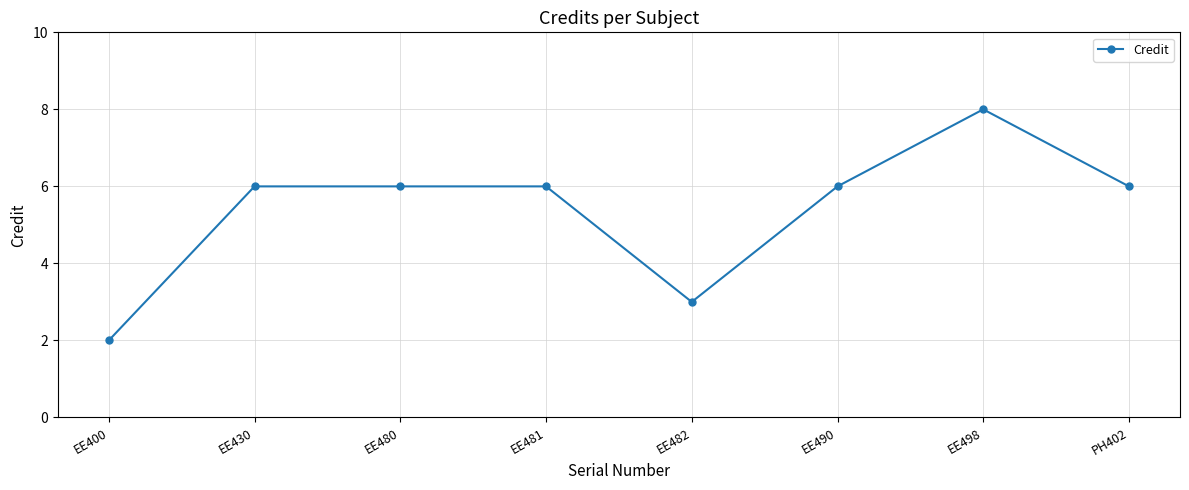

Which has a higher value, EE400 or EE480?

EE480